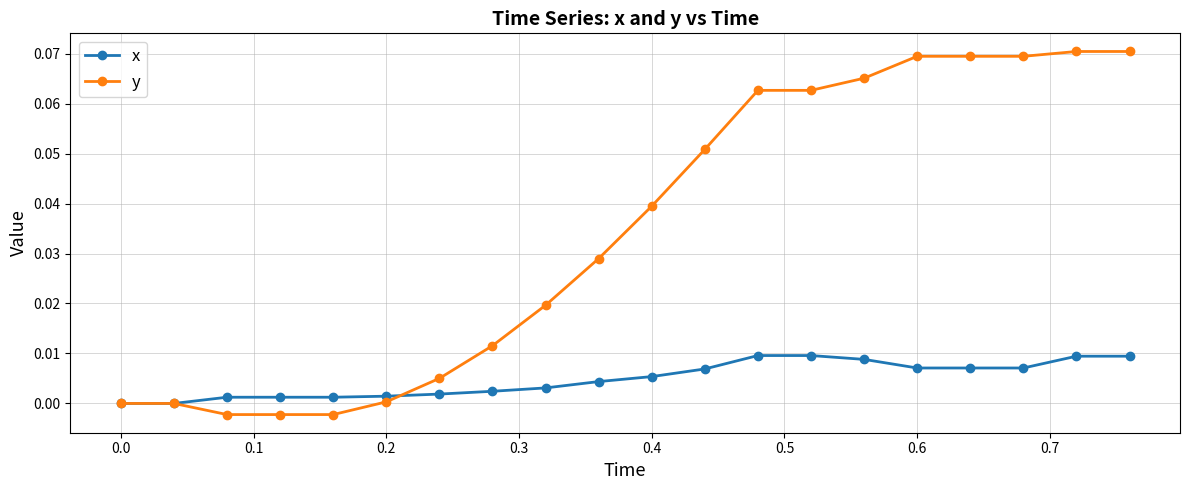

Which series has the largest range (max minus min)?

y